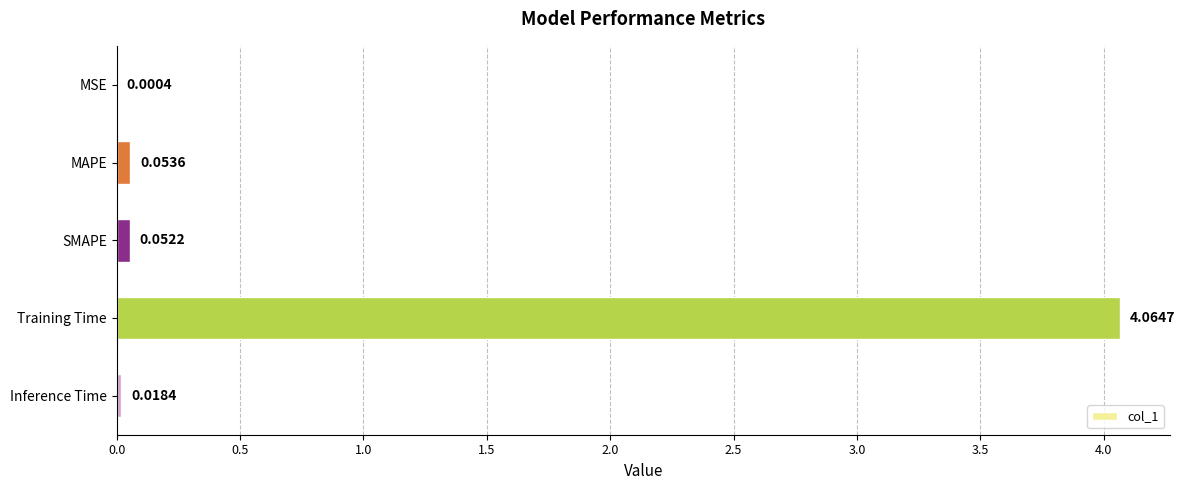

What is the change in value from Training Time to Inference Time?

-4.0